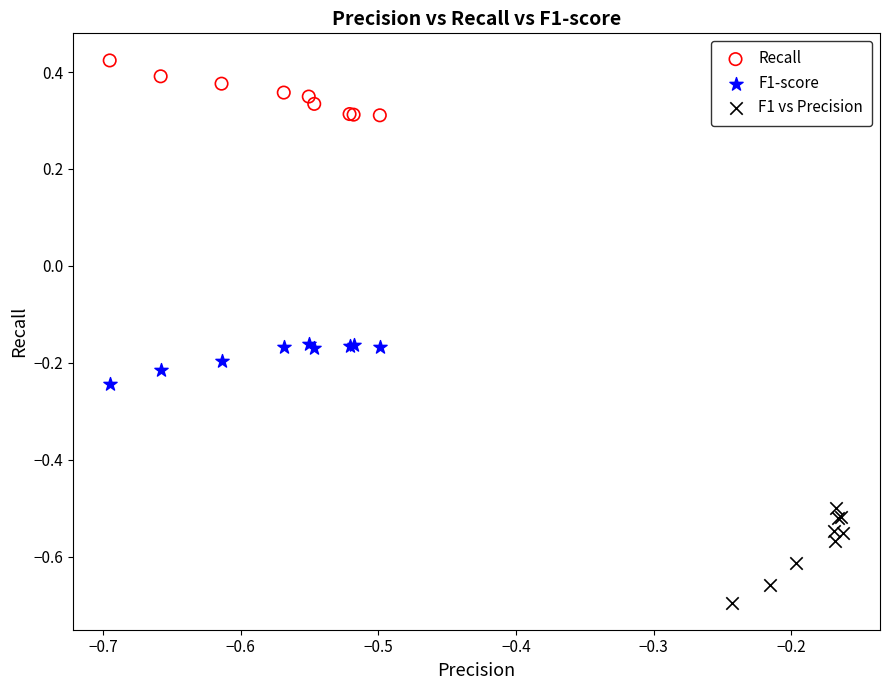

Which series reaches the minimum Y coordinate?

F1 vs Precision